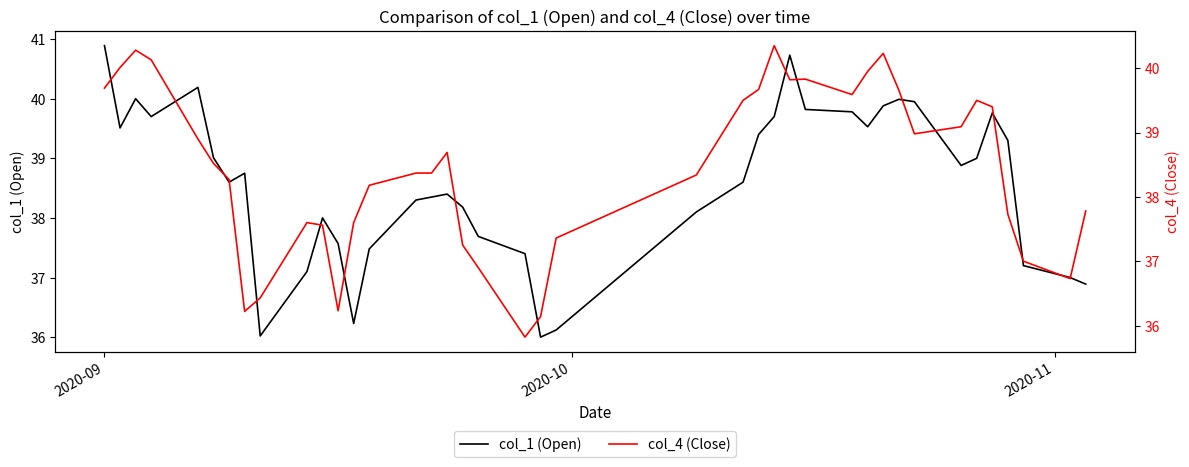

What is the maximum value for col_1 (Open)?

40.9